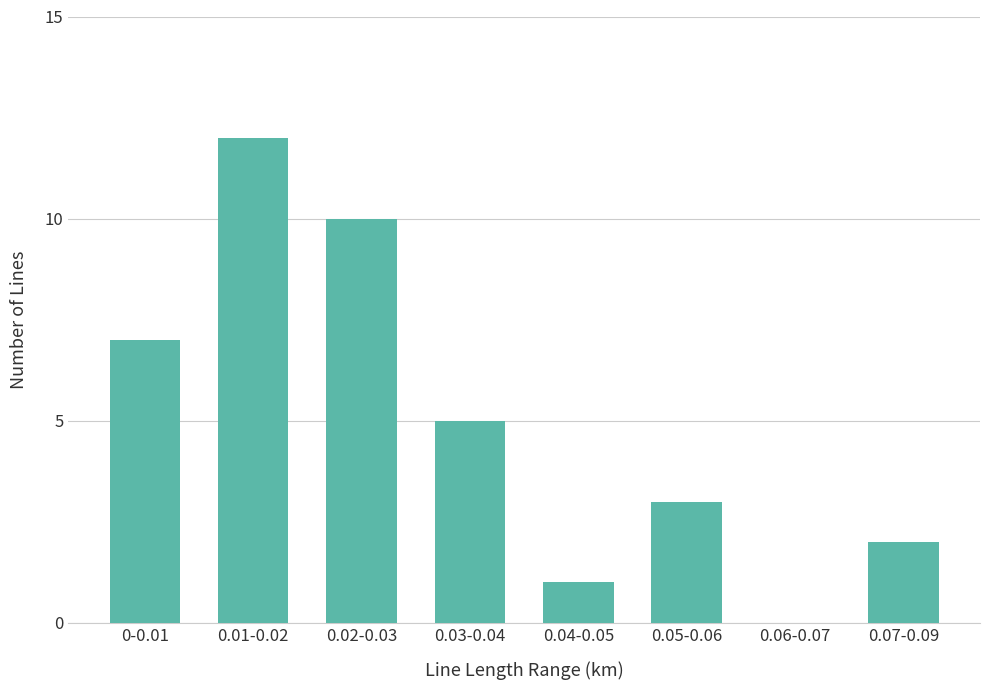

What is the sum of all values?

40